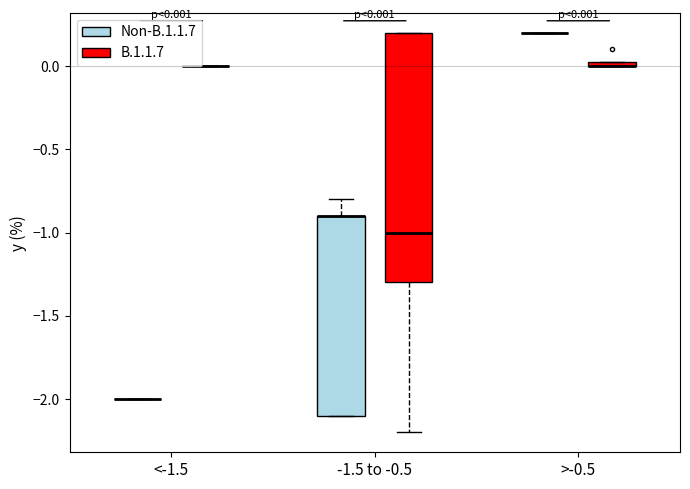

Which box is the tallest, from its lower edge to its upper edge?

-1.5 to -0.5 (B.1.1.7)